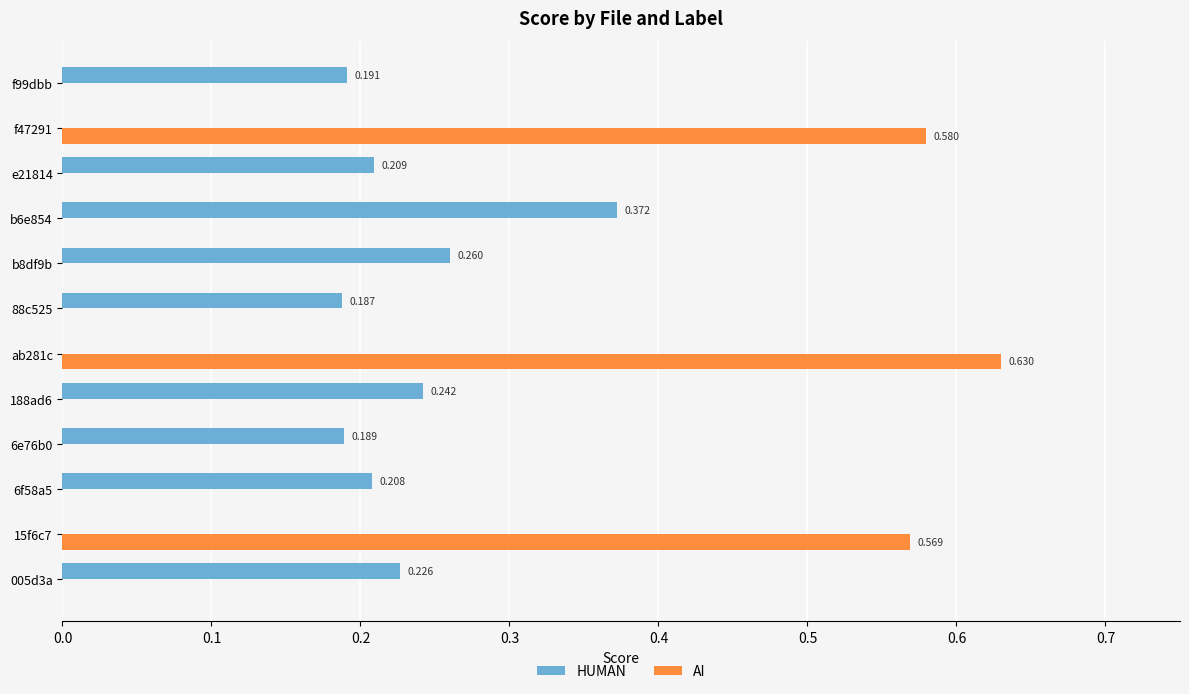

Which series has the largest total across all categories?

HUMAN